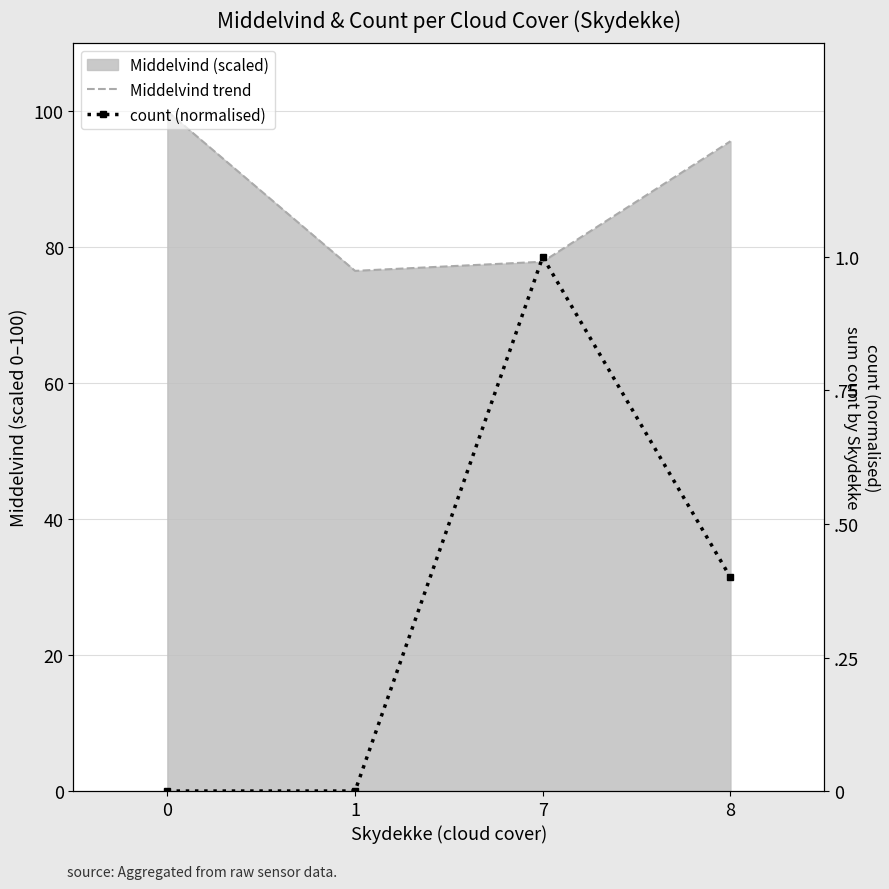

At which category does count (normalised) reach its first local peak?

7